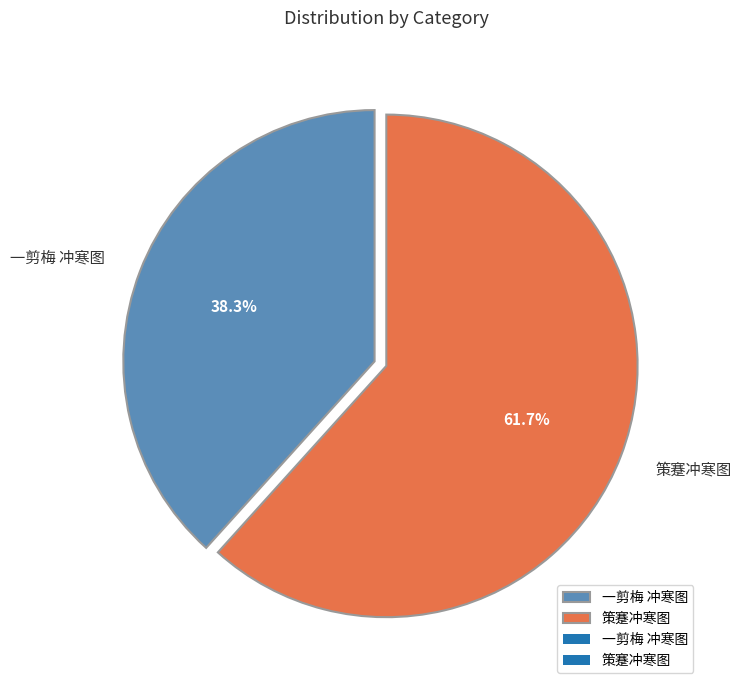

What is the ratio of the value at 策蹇冲寒图 to the value at 一剪梅 冲寒图?

1.6